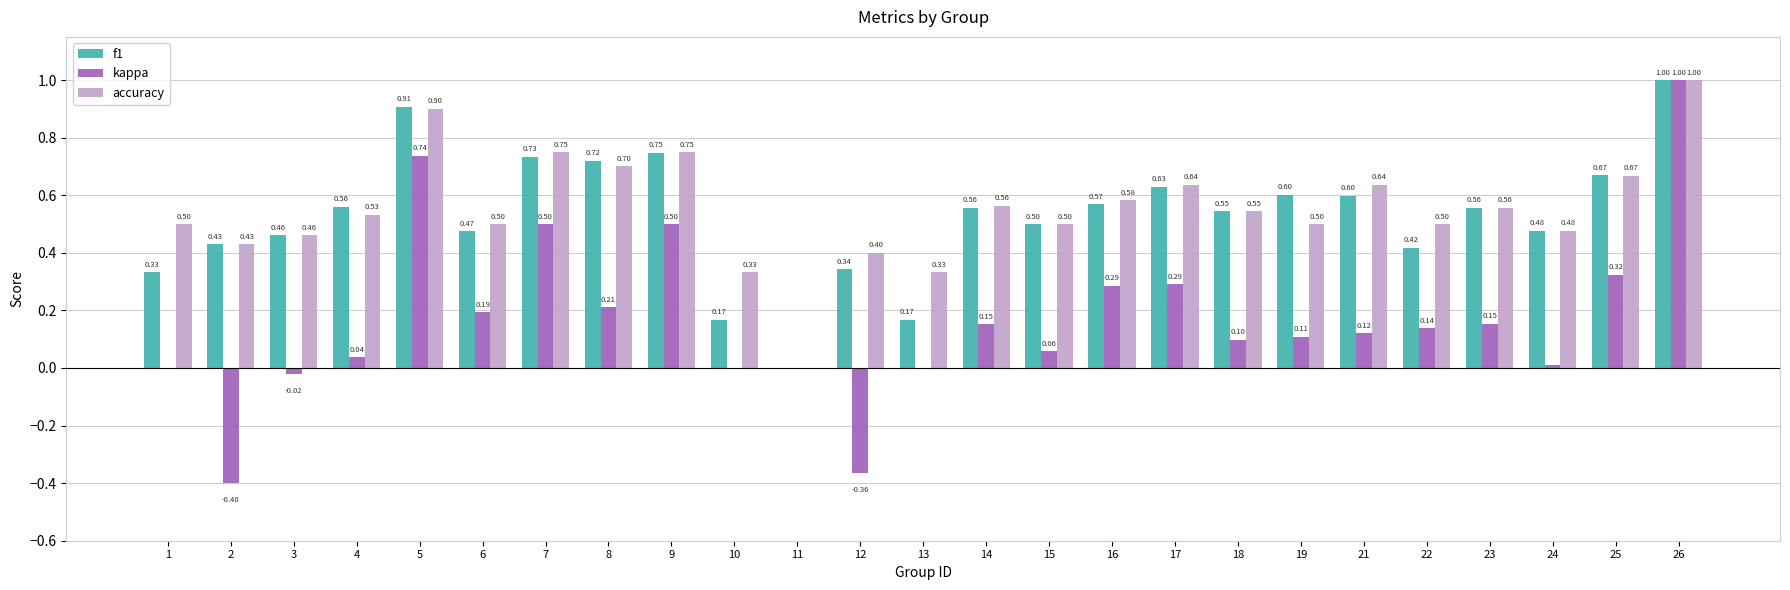

How many groups of bars are there?

25